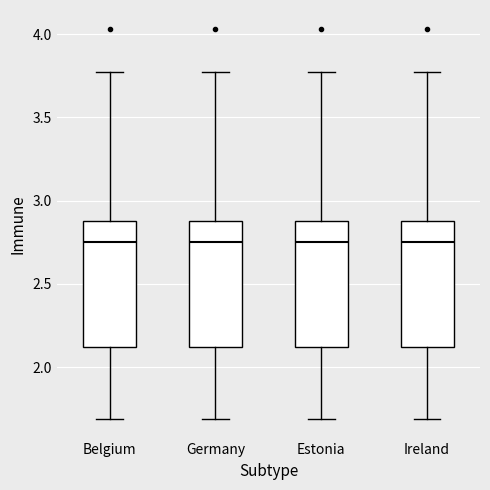

Where does the upper whisker of the box for Estonia end on the y-axis? The values are not printed on the chart, so give them approximately, as read against the axis.

3.75